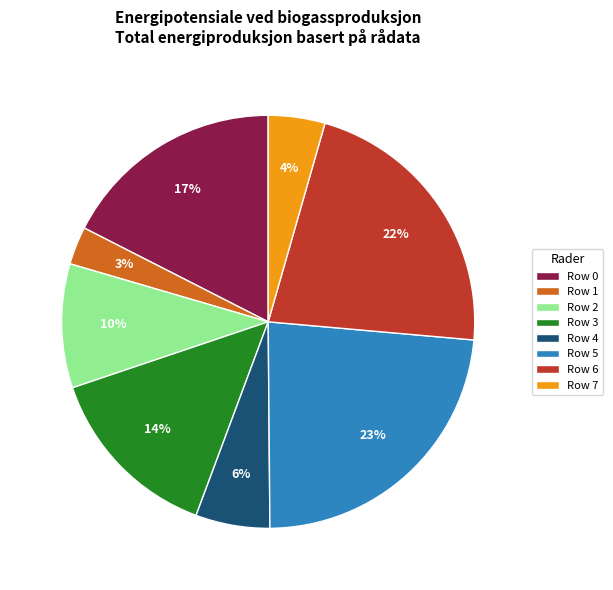

Is Row 4 the majority of the pie?

No